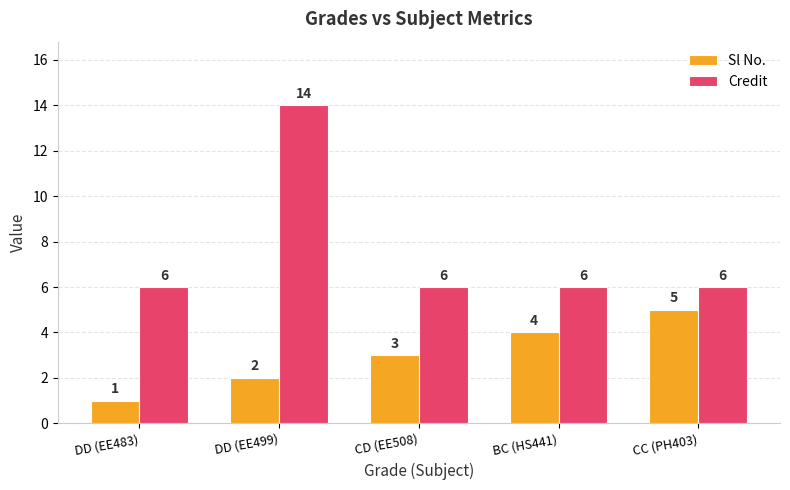

Reading left to right, extract all data points from this chart.

Sl No.: DD (EE483)=1	DD (EE499)=2	CD (EE508)=3	BC (HS441)=4	CC (PH403)=5
Credit: DD (EE483)=6	DD (EE499)=14	CD (EE508)=6	BC (HS441)=6	CC (PH403)=6